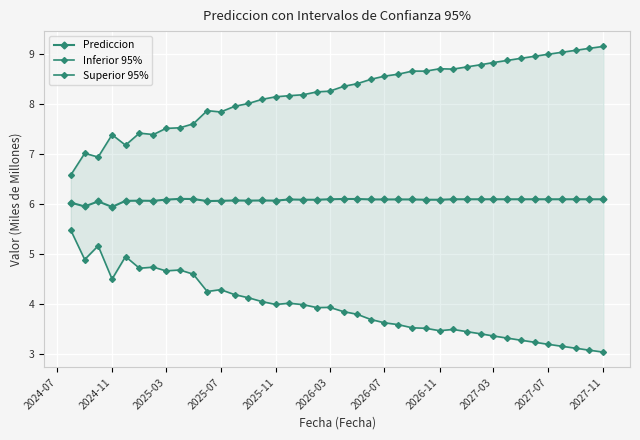

How many distinct data groups are displayed?

3